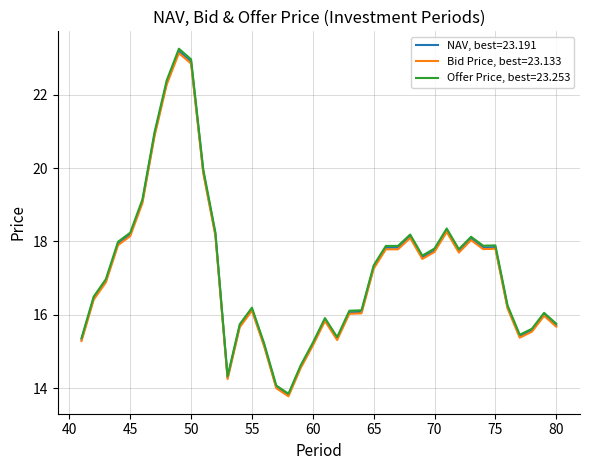

List the series in order of their peak value, lowest first.

Bid Price, best=23.133, NAV, best=23.191, Offer Price, best=23.253